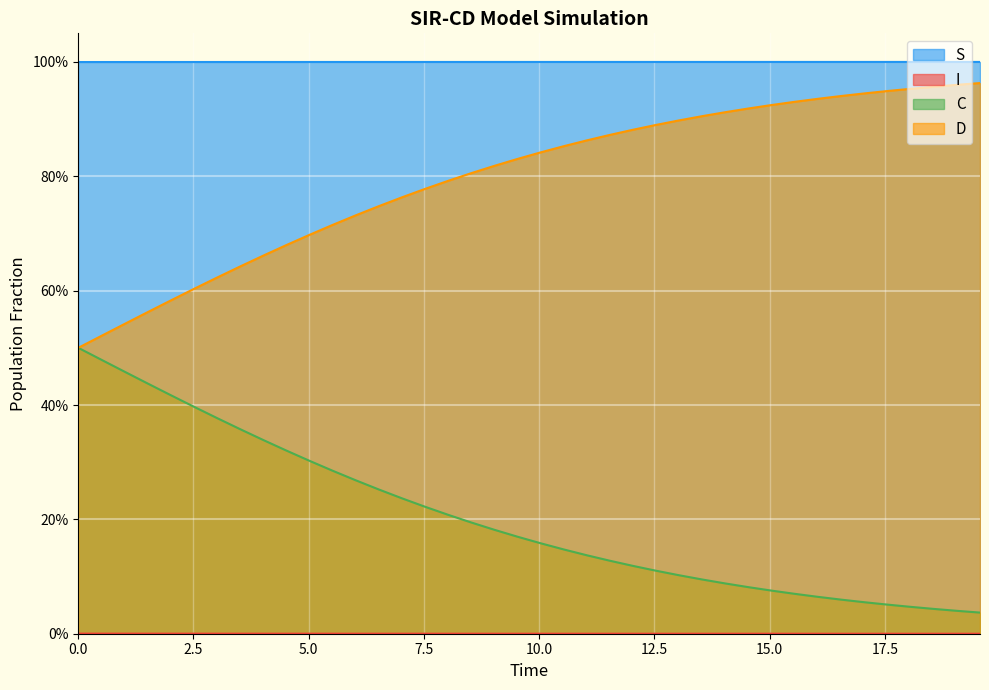

Does the chart display data point markers on the line(s)?

No